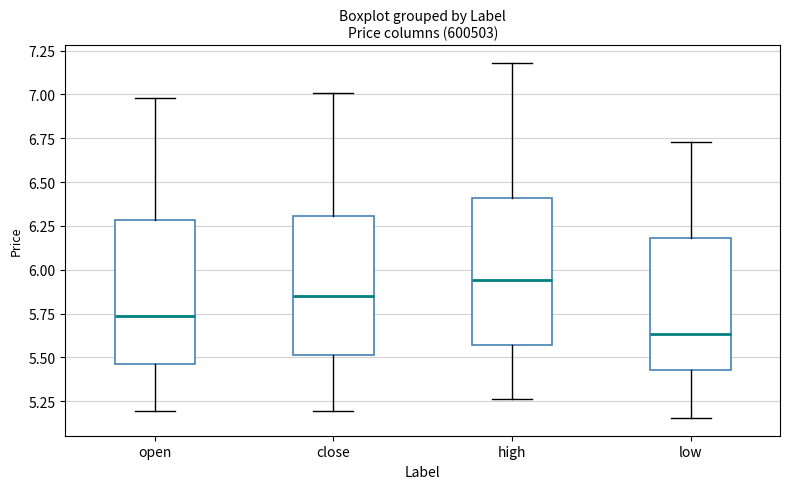

Reading left to right, transcribe this box plot: for each box, give where its median line is, the range the box spans, and where its two whiskers end, as read against the y-axis. The values are not printed on the chart, so give them approximately, as read against the axis.

open: median 5.75, box 5.45 to 6.30, whiskers 5.20 to 7.00
close: median 5.85, box 5.50 to 6.30, whiskers 5.20 to 7.00
high: median 5.95, box 5.55 to 6.40, whiskers 5.25 to 7.20
low: median 5.65, box 5.45 to 6.20, whiskers 5.15 to 6.75